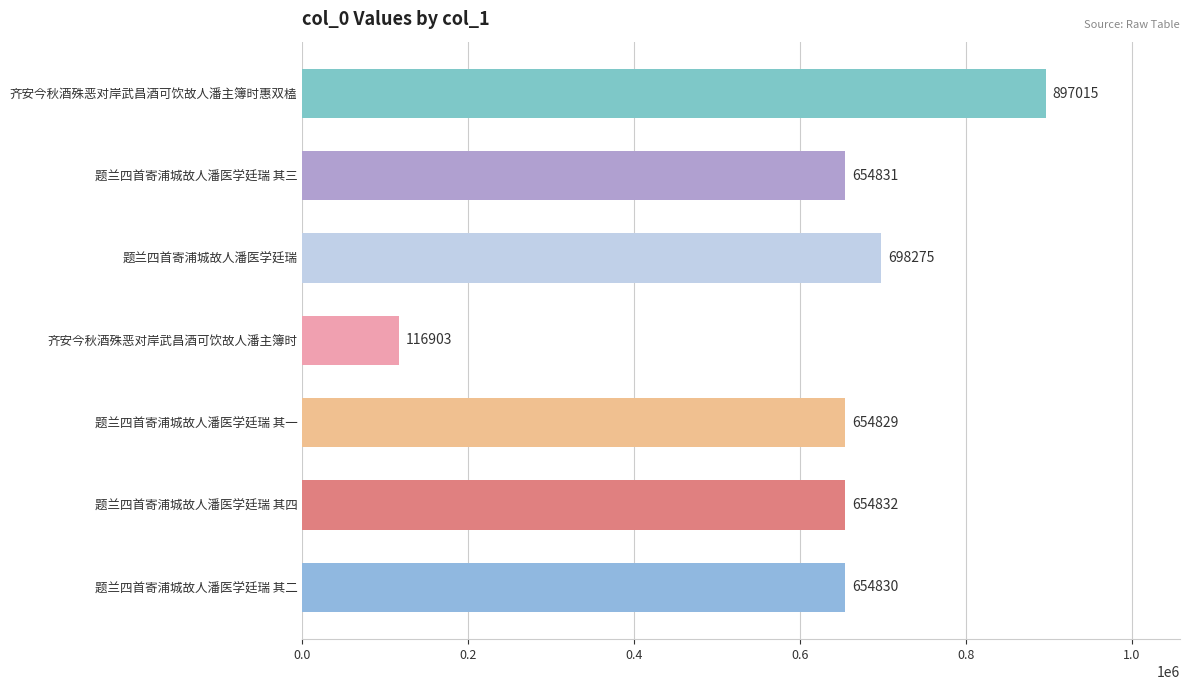

Reading top to bottom, transcribe all the data shown in this chart.

齐安今秋酒殊恶对岸武昌酒可饮故人潘主簿时惠双榼=897015	题兰四首寄浦城故人潘医学廷瑞 其三=654831	题兰四首寄浦城故人潘医学廷瑞=698275	齐安今秋酒殊恶对岸武昌酒可饮故人潘主簿时=116903	题兰四首寄浦城故人潘医学廷瑞 其一=654829	题兰四首寄浦城故人潘医学廷瑞 其四=654832	题兰四首寄浦城故人潘医学廷瑞 其二=654830